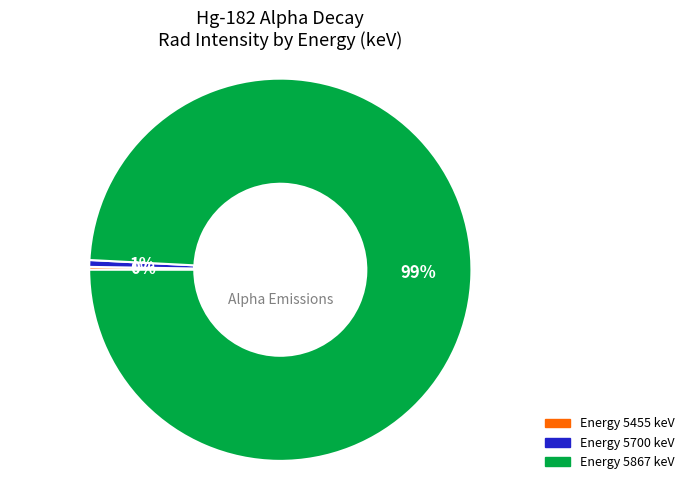

Is there a majority slice in this chart?

Yes